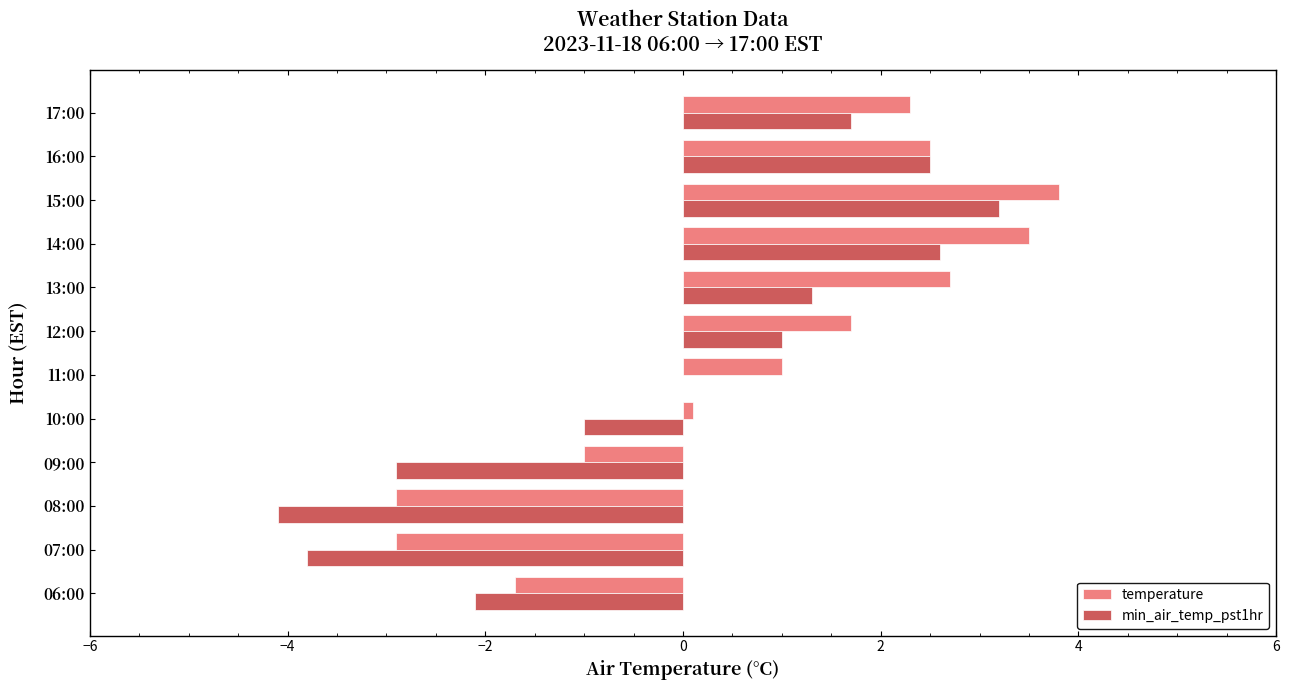

What is the total value across all series at 15:00?

7.0